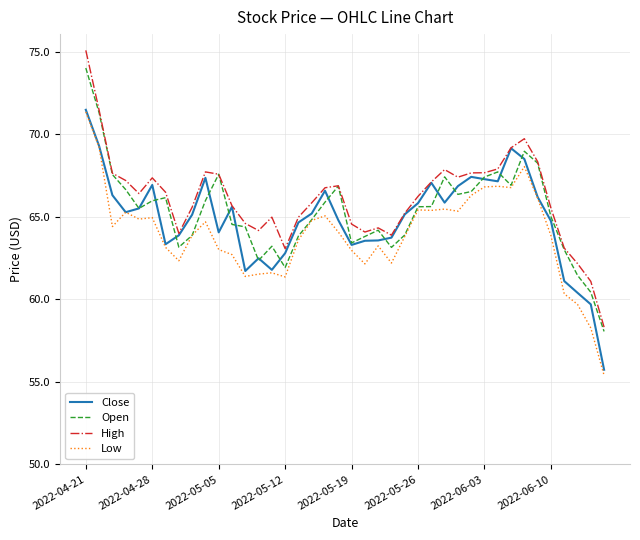

What is the sum of all High values?

2644.5